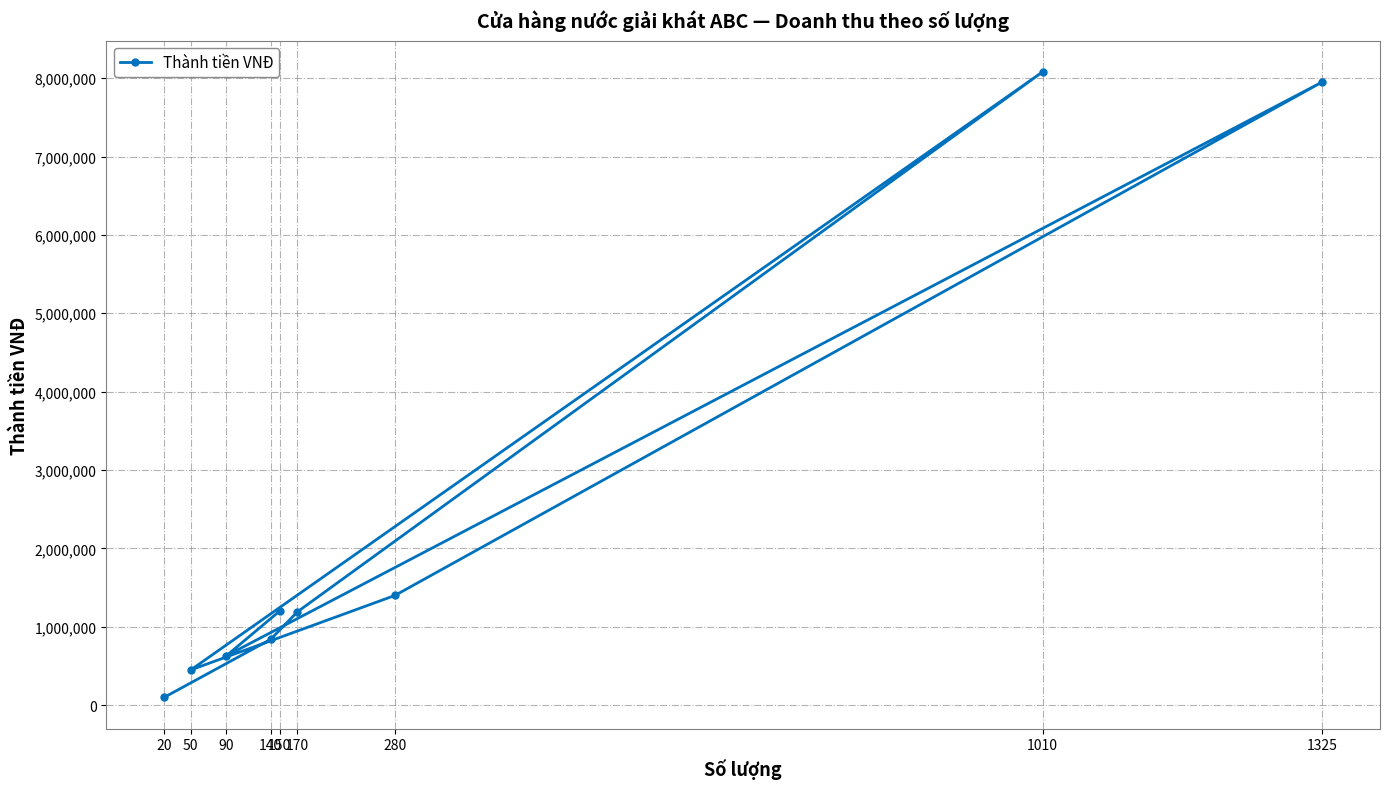

What is the average value?

2426667